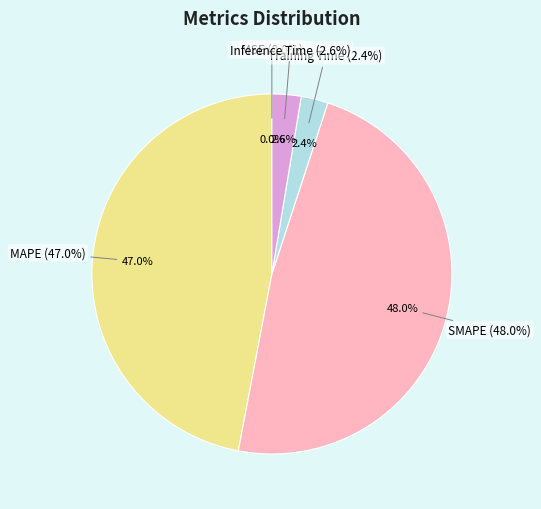

Is it true that MAPE is 39% of the pie?

False